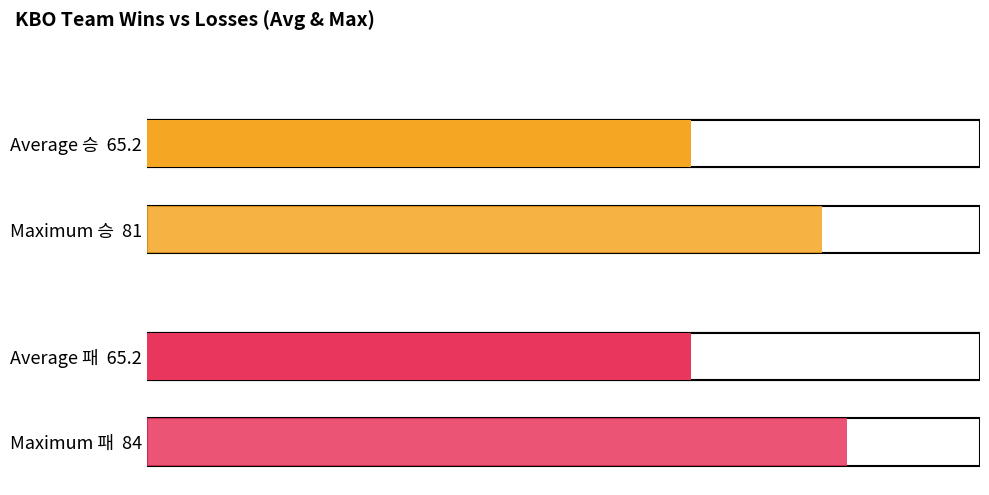

What is the highest value of the 승 series?

81